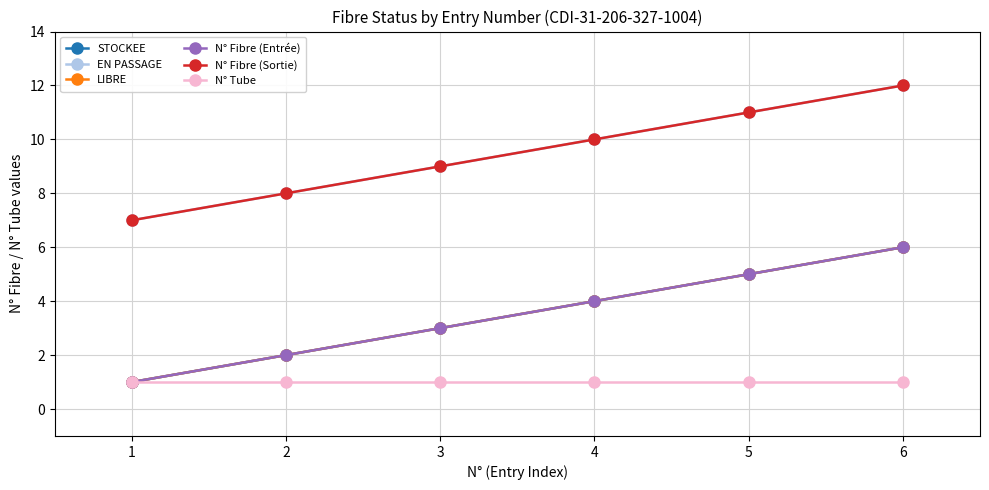

Which category has the lowest value in the N° Tube series?

1